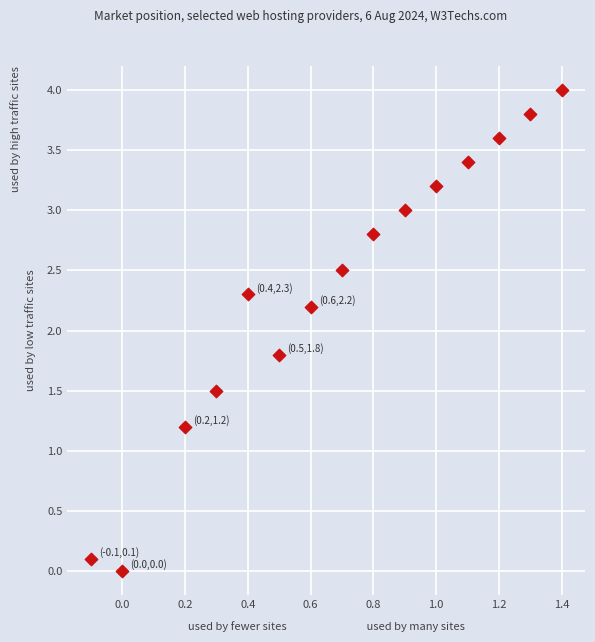

What is the range of X values (max minus min)?

1.5